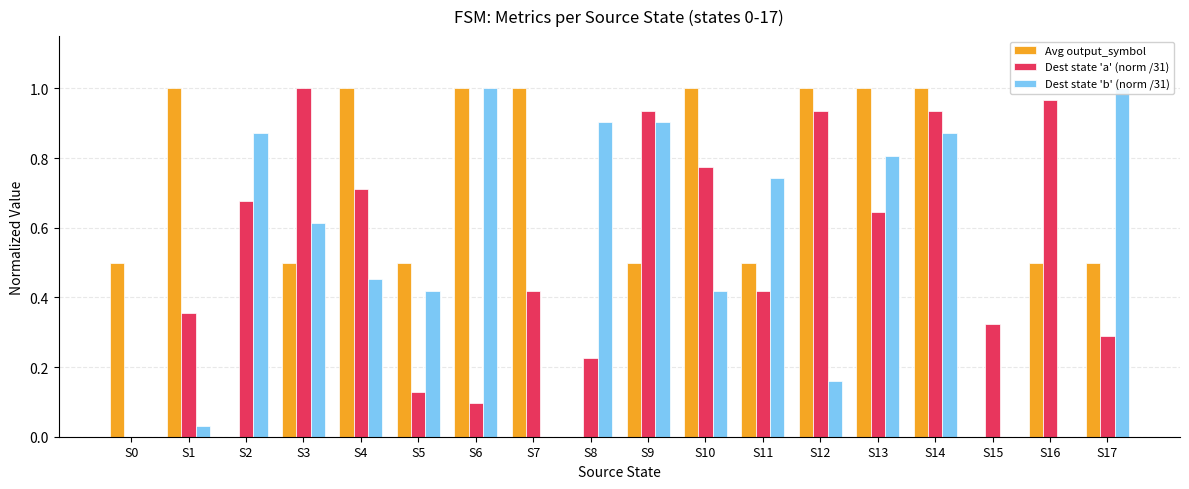

Which category has the highest value in the Dest state 'b' (norm /31) series?

S6